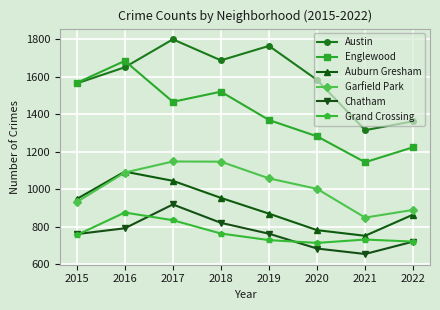

Is this an area chart (filled region under the line)?

No